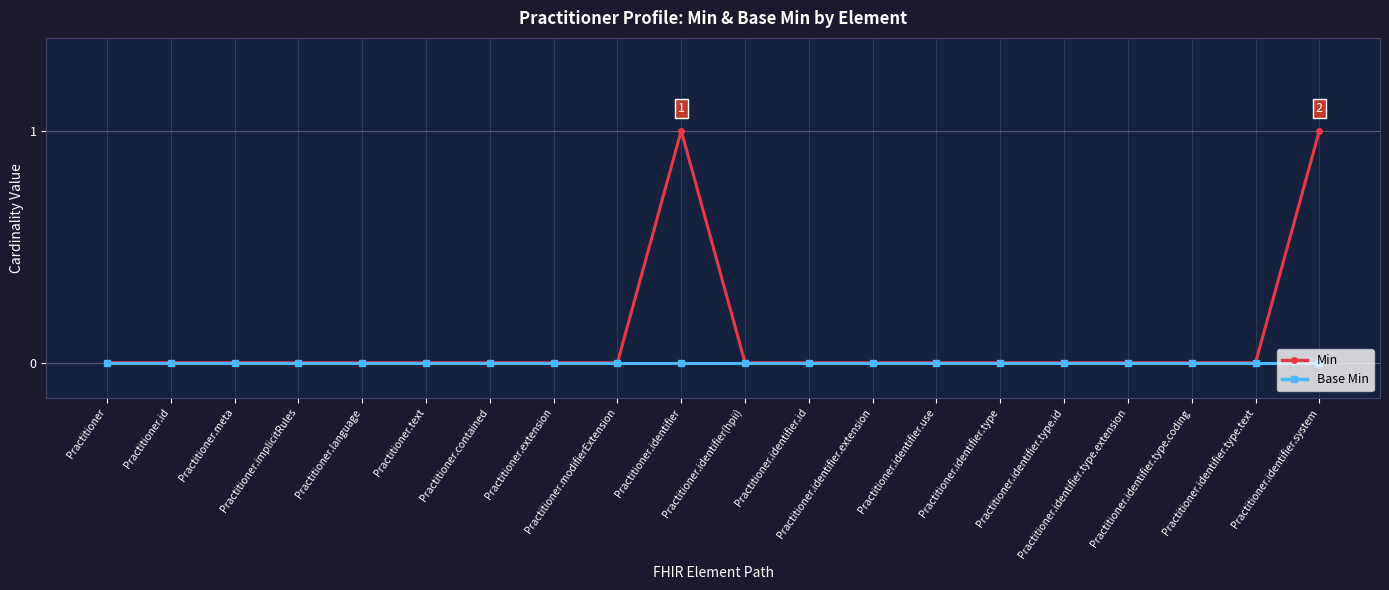

Reading left to right, extract all data points from this chart.

Min: Practitioner=0	Practitioner.id=0	Practitioner.meta=0	Practitioner.implicitRules=0	Practitioner.language=0	Practitioner.text=0	Practitioner.contained=0	Practitioner.extension=0	Practitioner.modifierExtension=0	Practitioner.identifier=1	Practitioner.identifier(hpii)=0	Practitioner.identifier.id=0	Practitioner.identifier.extension=0	Practitioner.identifier.use=0	Practitioner.identifier.type=0	Practitioner.identifier.type.id=0	Practitioner.identifier.type.extension=0	Practitioner.identifier.type.coding=0	Practitioner.identifier.type.text=0	Practitioner.identifier.system=1
Base Min: Practitioner=0	Practitioner.id=0	Practitioner.meta=0	Practitioner.implicitRules=0	Practitioner.language=0	Practitioner.text=0	Practitioner.contained=0	Practitioner.extension=0	Practitioner.modifierExtension=0	Practitioner.identifier=0	Practitioner.identifier(hpii)=0	Practitioner.identifier.id=0	Practitioner.identifier.extension=0	Practitioner.identifier.use=0	Practitioner.identifier.type=0	Practitioner.identifier.type.id=0	Practitioner.identifier.type.extension=0	Practitioner.identifier.type.coding=0	Practitioner.identifier.type.text=0	Practitioner.identifier.system=0